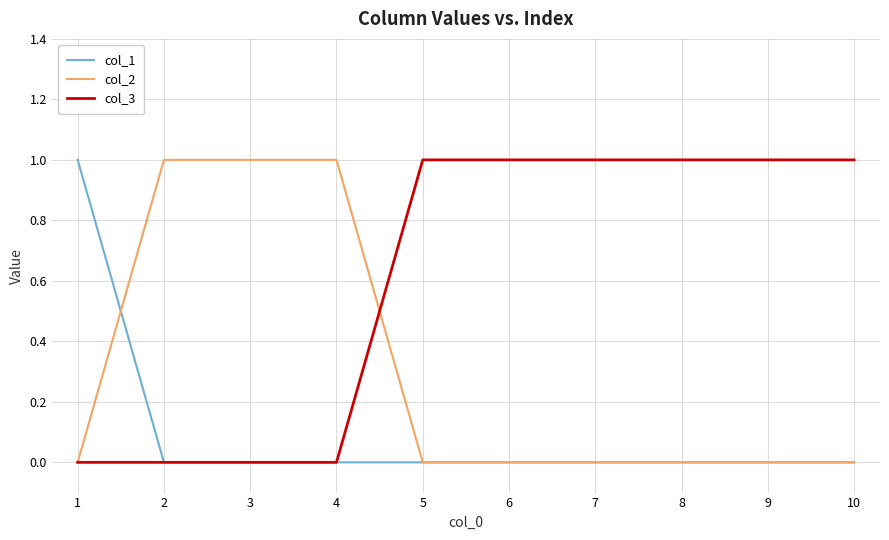

The value of col_2 at 7 is 0. True or false?

True